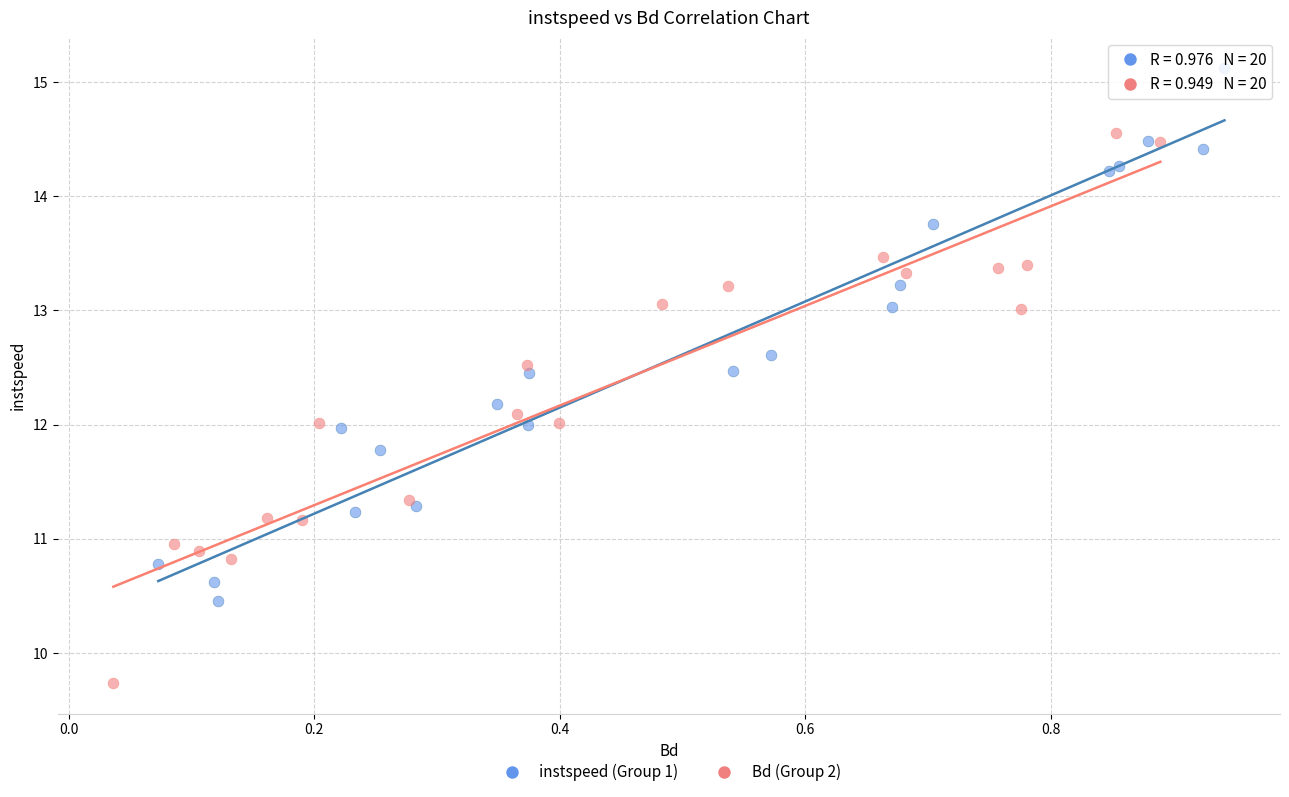

Which series reaches the minimum Y coordinate?

Bd (Group 2)